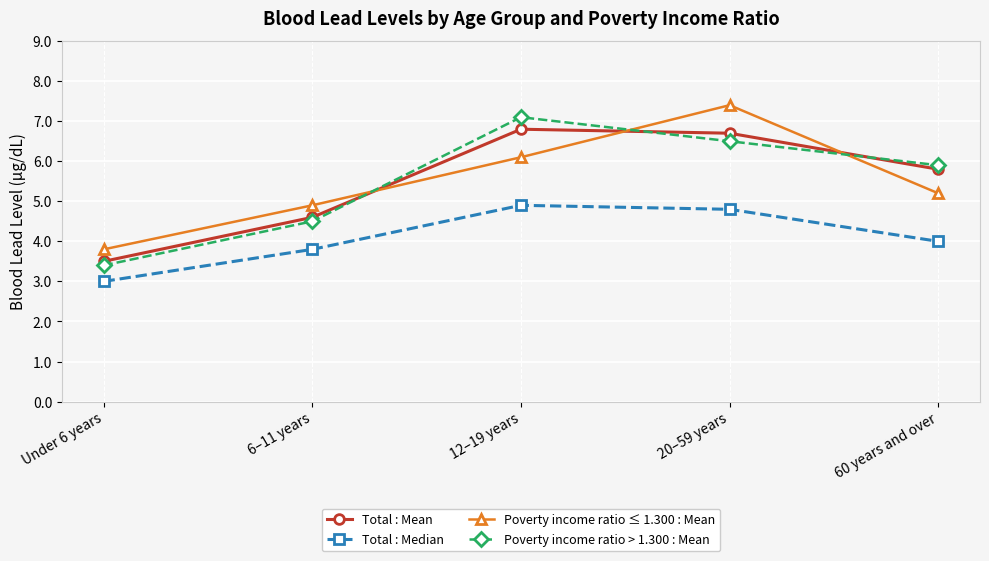

What is the total value across all series at 20–59 years?

25.4